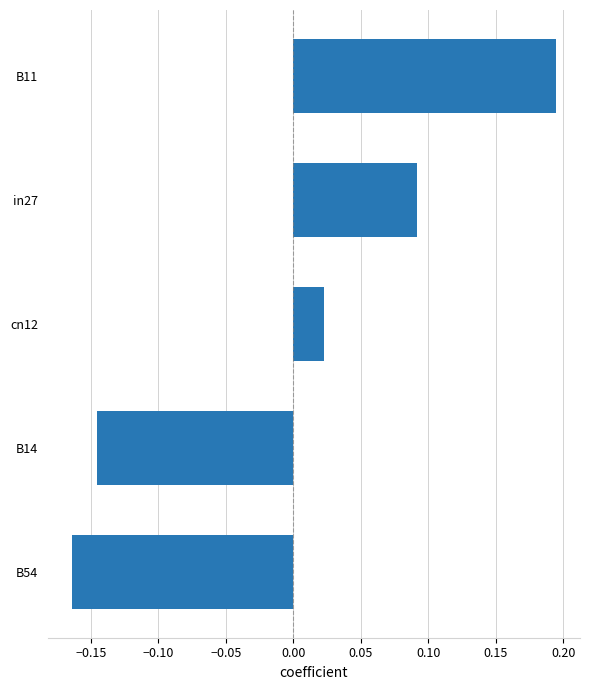

How many bars are there in total?

5